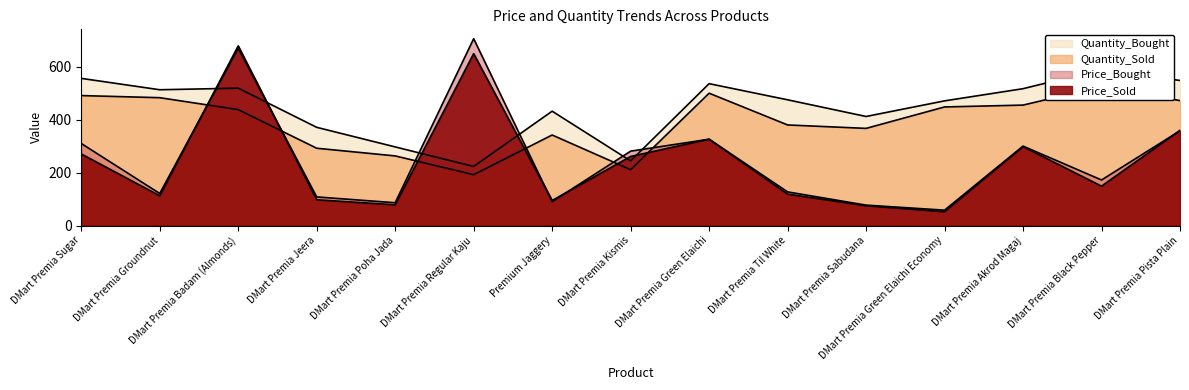

What is the sum of all Quantity_Sold values?

5859.0